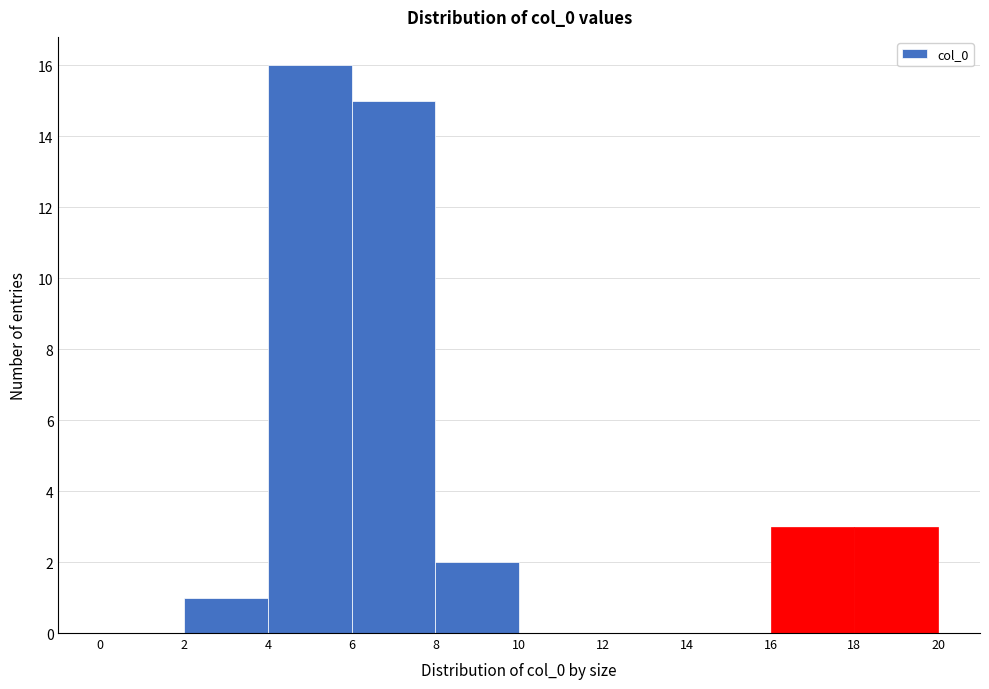

Reading left to right, transcribe this chart: for each bar, give the range it covers on the x-axis and its height. The values are not printed on the chart, so give them approximately, as read against the axis.

0 to 2: 0
2 to 4: 1
4 to 6: 16
6 to 8: 15
8 to 10: 2
10 to 12: 0
12 to 14: 0
14 to 16: 0
16 to 18: 3
18 to 20: 3